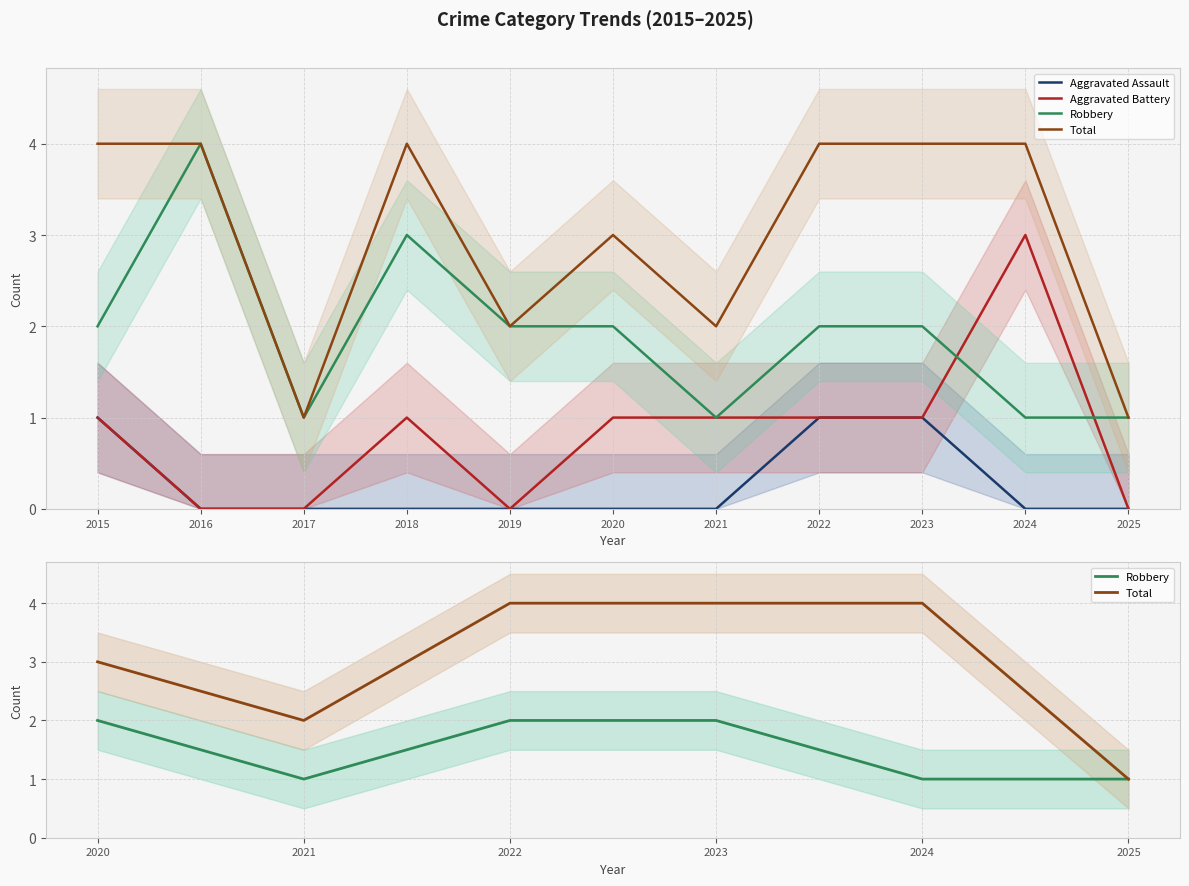

What is the spread (max minus min) of values at 2020?

3